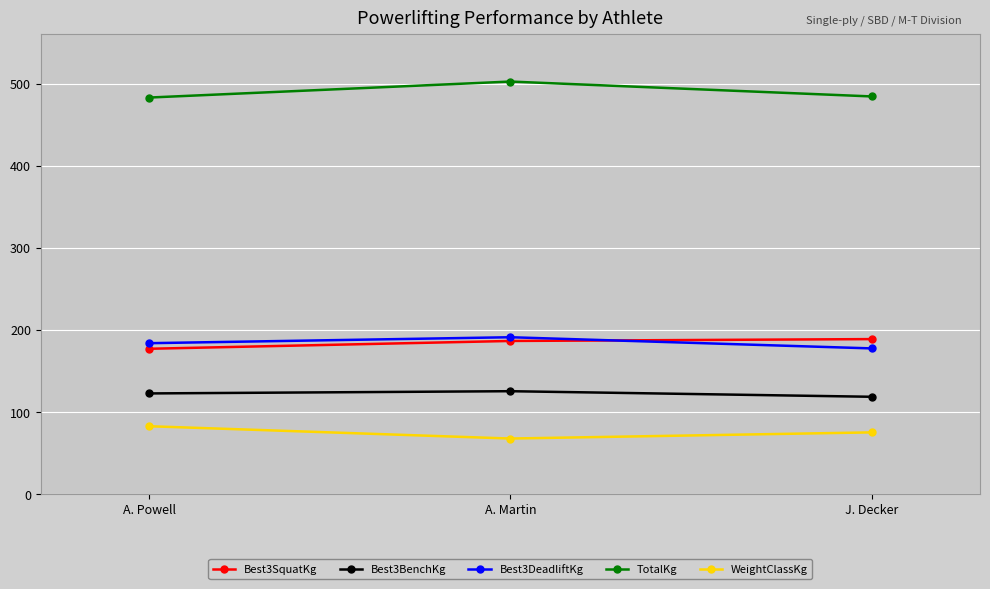

The TotalKg series shows 502.6 at A. Martin. True or false?

True